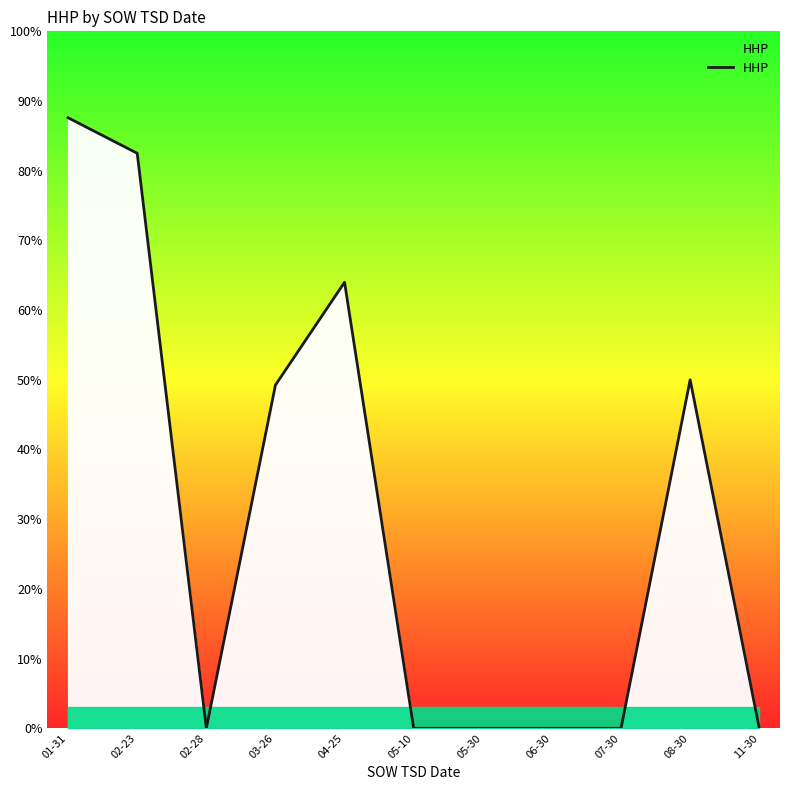

Reading left to right, what are all the values shown in this chart?

01-31=87.6	02-23=82.5	02-28=0.0	03-26=49.2	04-25=64.0	05-10=0.0	05-30=0.0	06-30=0.0	07-30=0.0	08-30=50.0	11-30=0.0